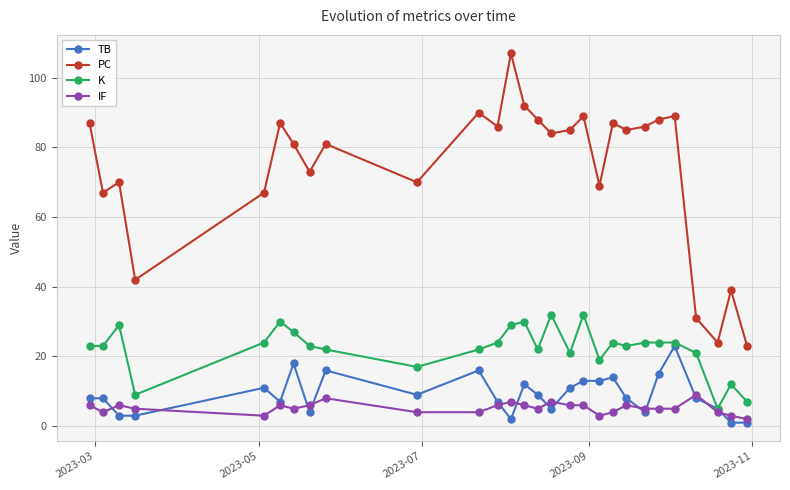

What is the maximum value shown in the chart?

107